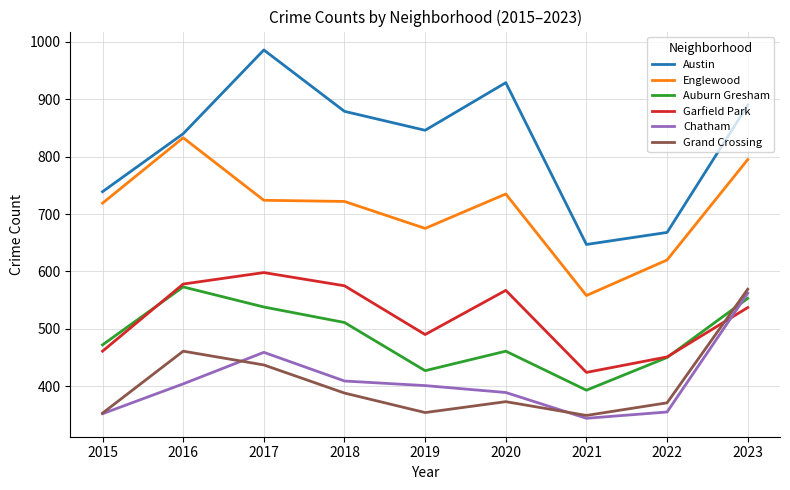

What is the difference between the maximum and minimum values in the Englewood series?

275